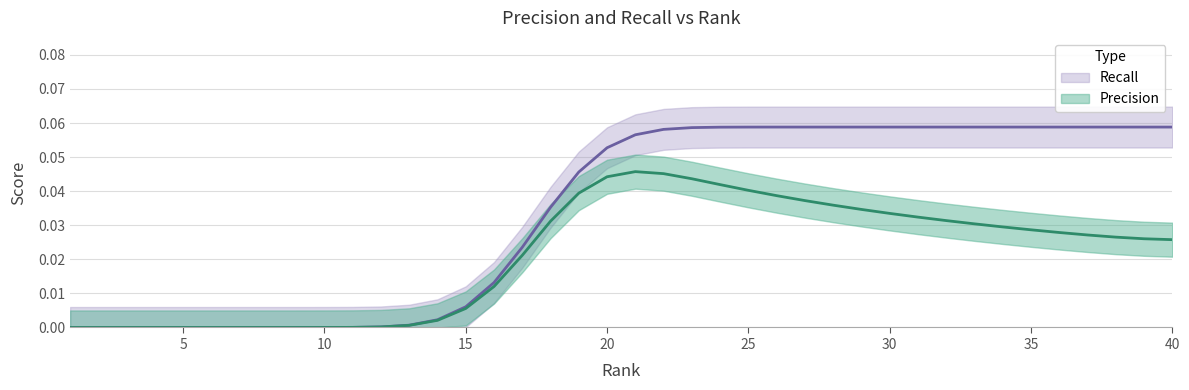

Which category has the lowest value in the Precision series?

1